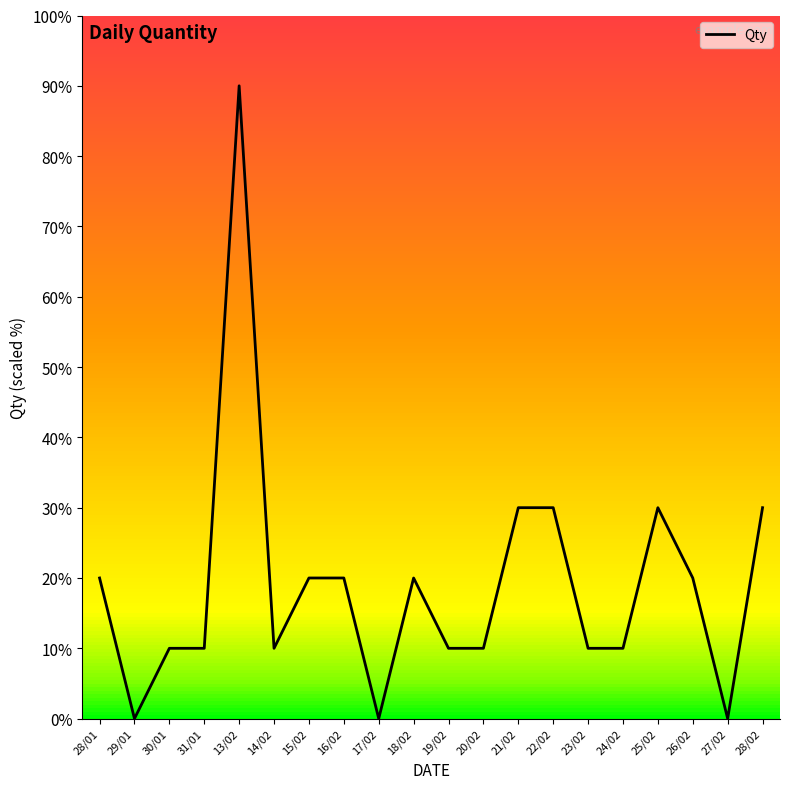

True or false: there are more than 1 points higher than both neighbors.

True